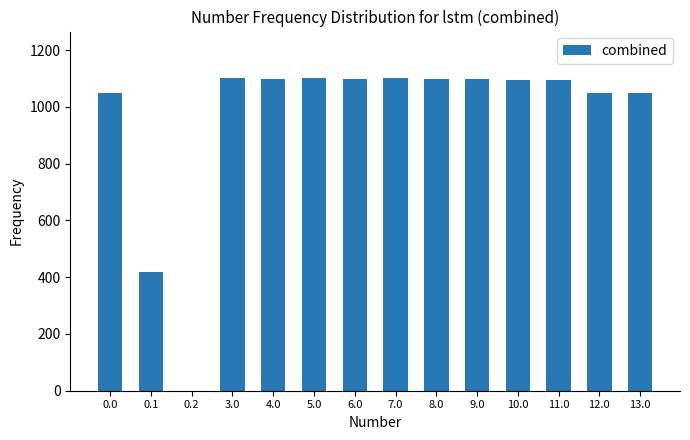

What is the change in value from 0.2 to 5.0?

+1100.5